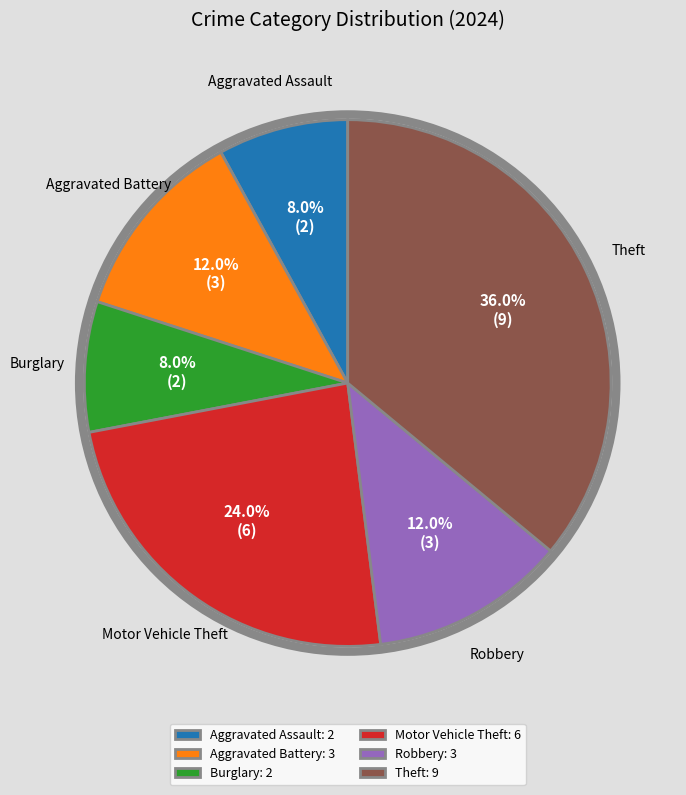

How many slices are in this pie chart?

6